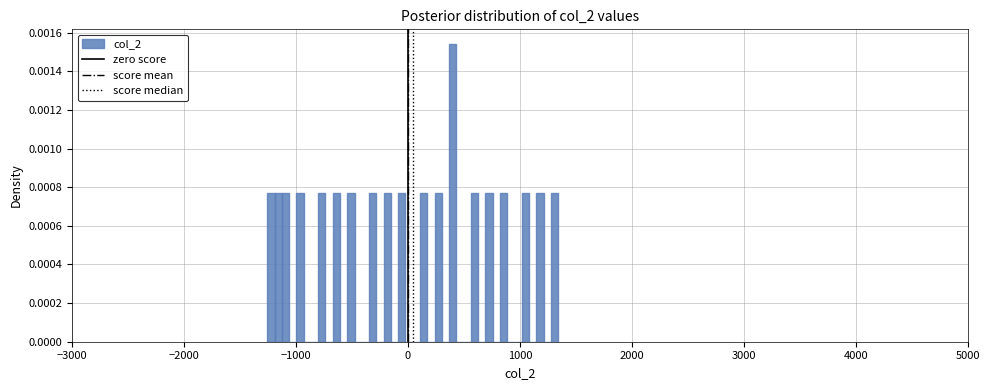

Read against the x-axis, roughly where is the centre of the tallest bar?

400